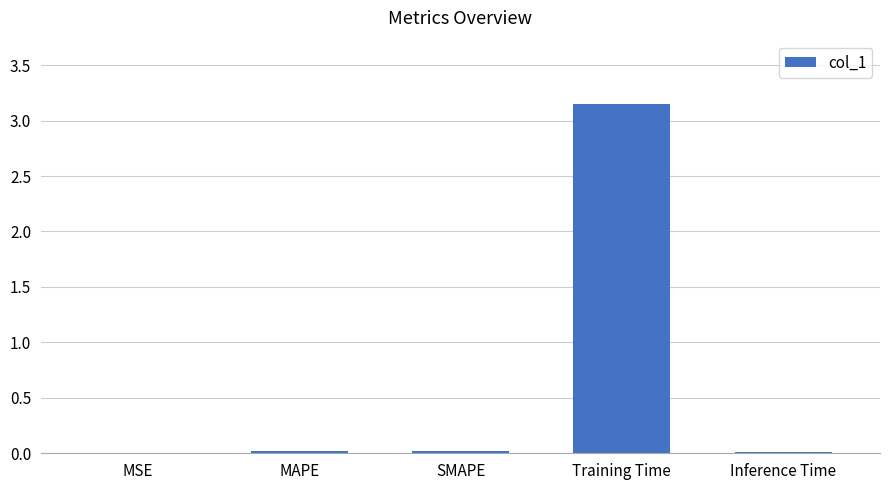

The value at MSE is 0.0. True or false?

True